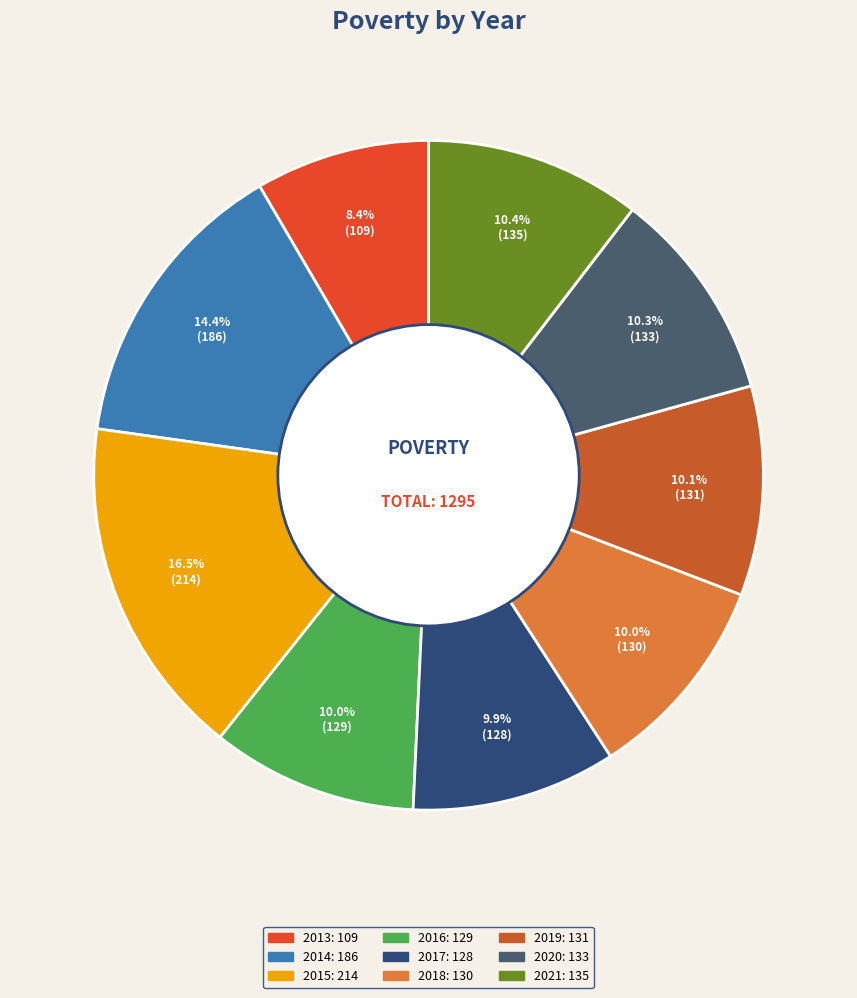

To the nearest percent, what is the average slice percentage?

11%